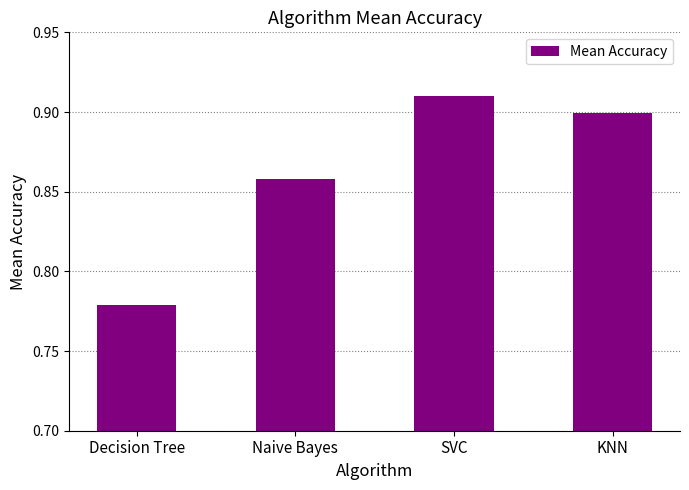

What is the sum of the values at Naive Bayes and SVC?

1.8